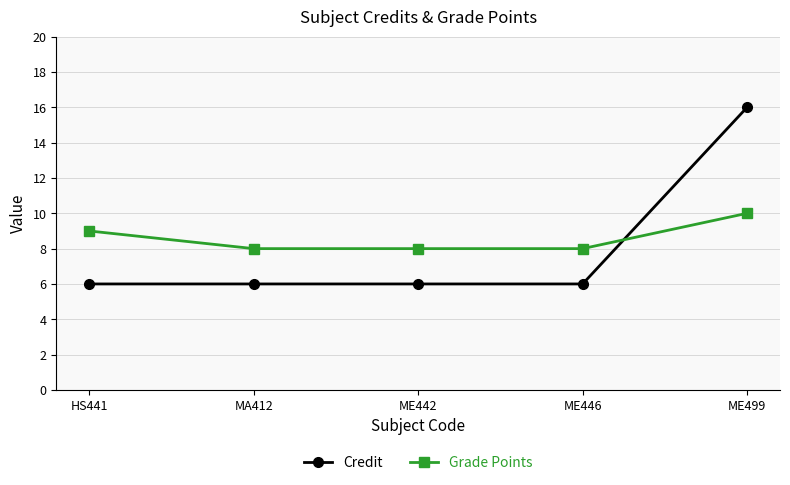

Which category has the highest value in the Grade Points series?

ME499